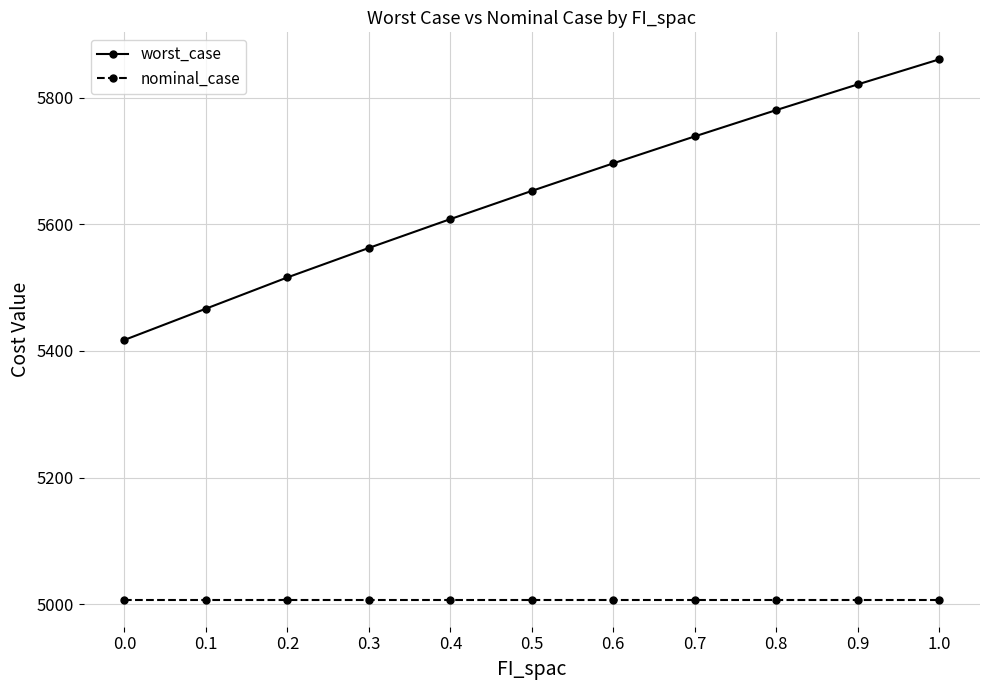

Reading right to left, list all the values displayed in this chart.

worst_case: 1.0=5860.2	0.9=5820.7	0.8=5780.2	0.7=5738.6	0.6=5696.1	0.5=5652.6	0.4=5608.1	0.3=5562.5	0.2=5516.0	0.1=5466.7	0.0=5417.3
nominal_case: 1.0=5007.3	0.9=5007.3	0.8=5007.3	0.7=5007.3	0.6=5007.3	0.5=5007.3	0.4=5007.3	0.3=5007.3	0.2=5007.3	0.1=5007.3	0.0=5007.3